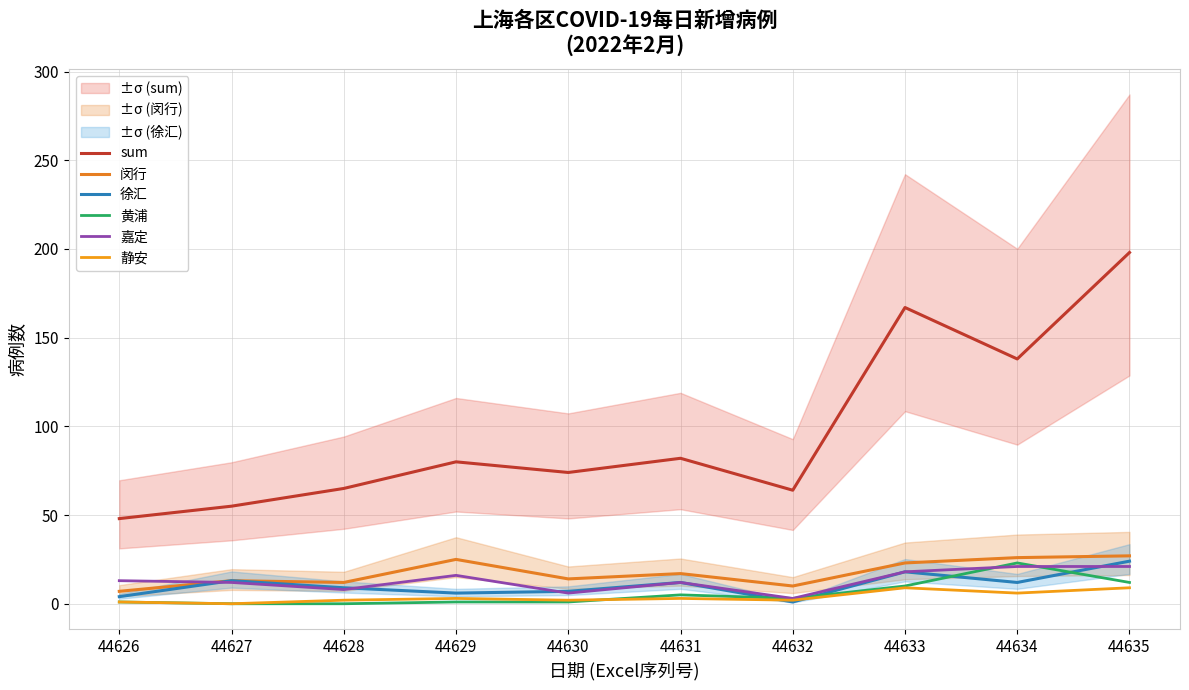

Rank the series by their maximum value, from lowest to highest.

静安, 嘉定, 黄浦, 徐汇, 闵行, sum